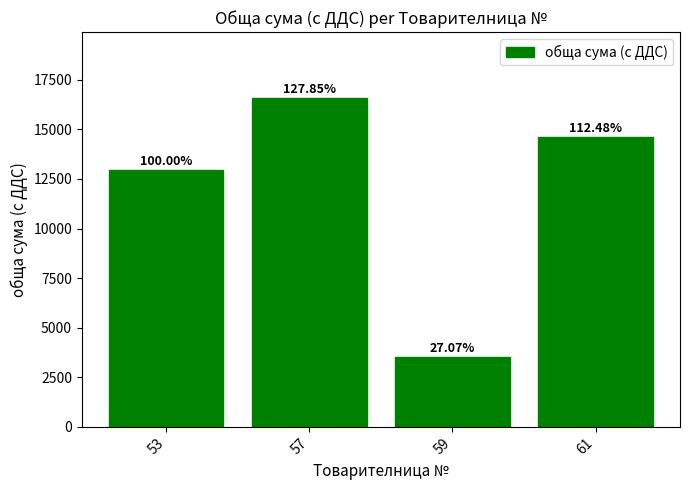

Does the chart contain any negative values?

No